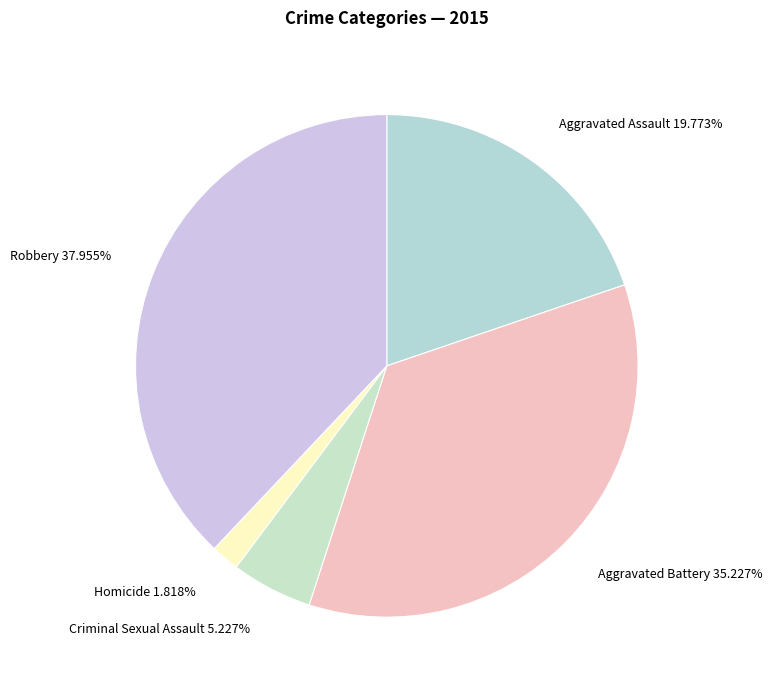

To the nearest percent, what is the combined percentage of Homicide and Aggravated Assault?

22%